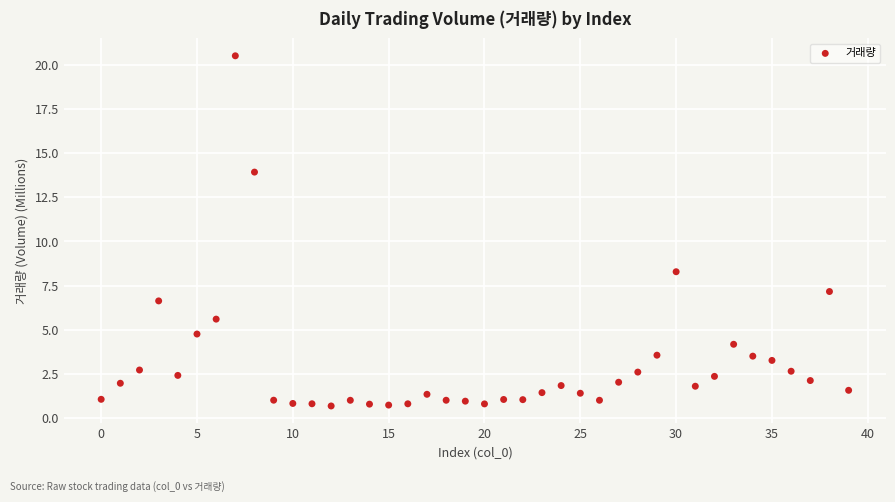

What is the range of Y values (max minus min)?

19.8